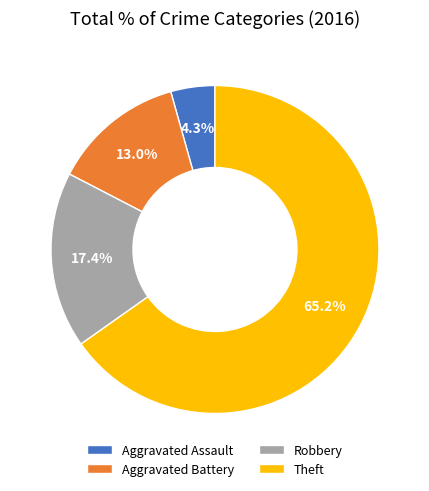

To the nearest percent, what is the difference between the Aggravated Battery and Theft slice percentages?

52%